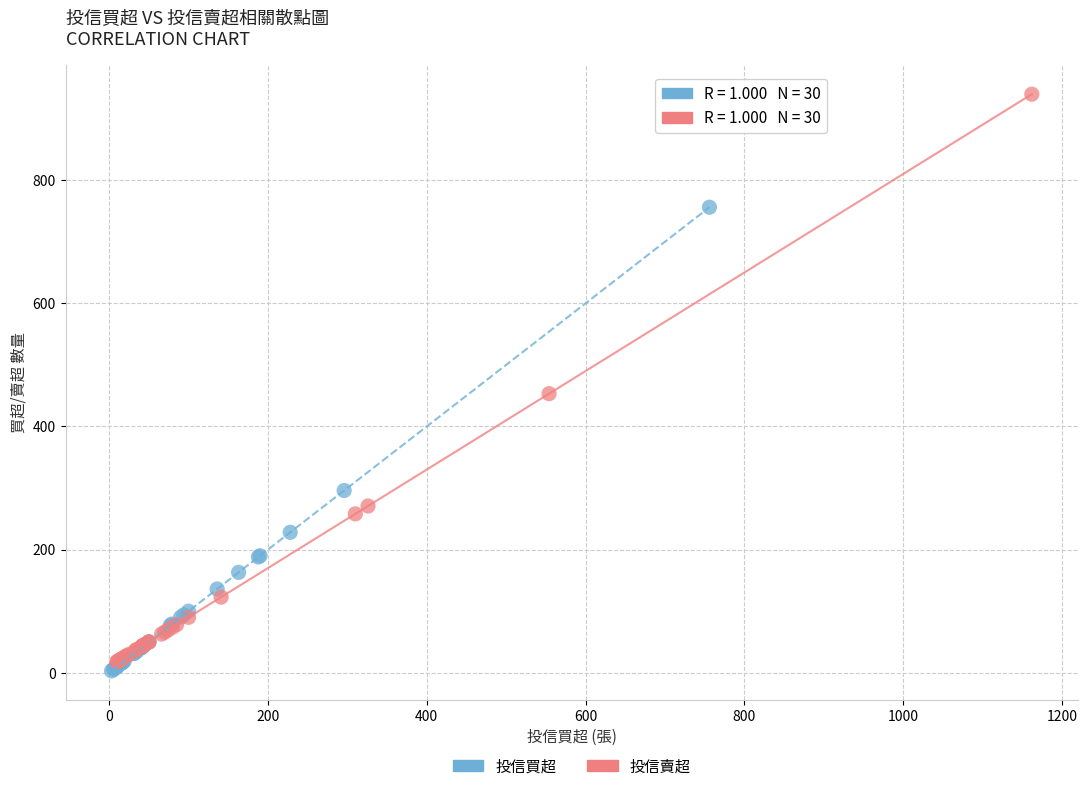

Which series has the widest spread of Y values?

投信賣超